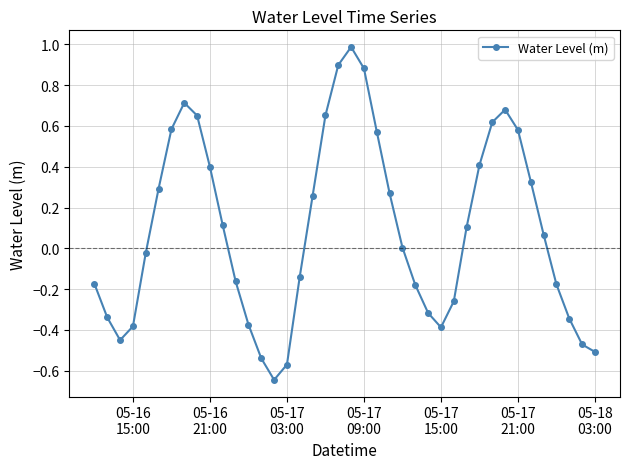

What is the greatest value displayed?

1.0